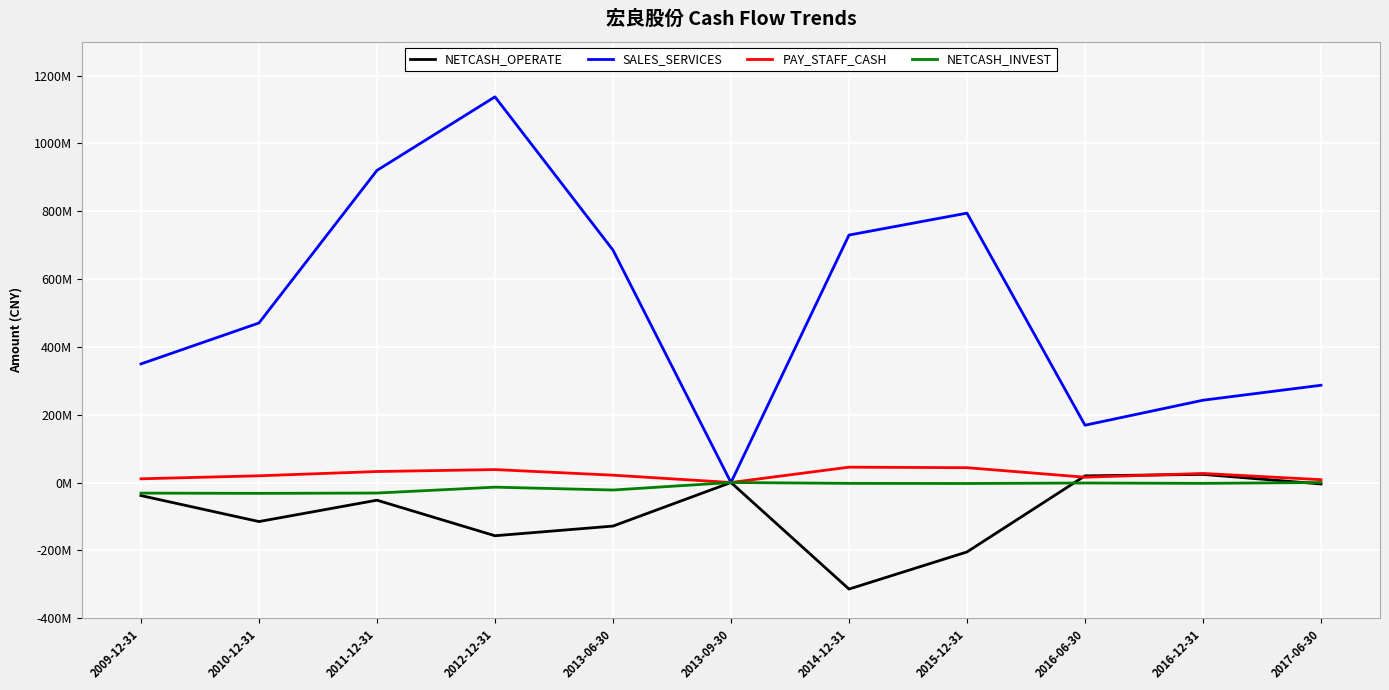

The value of NETCASH_INVEST at 2011-12-31 is -17867641.9. True or false?

False